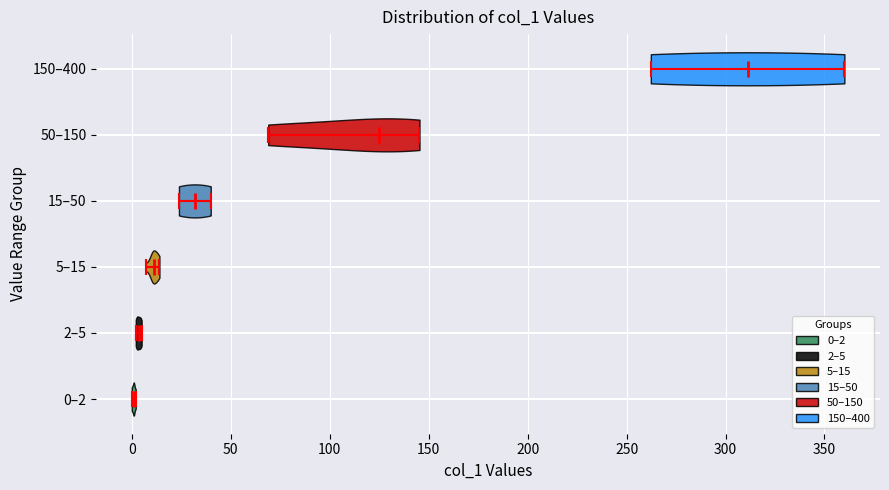

Where does the median line of the violin for 15–50 sit on the x-axis? The values are not printed on the chart, so give them approximately, as read against the axis.

30